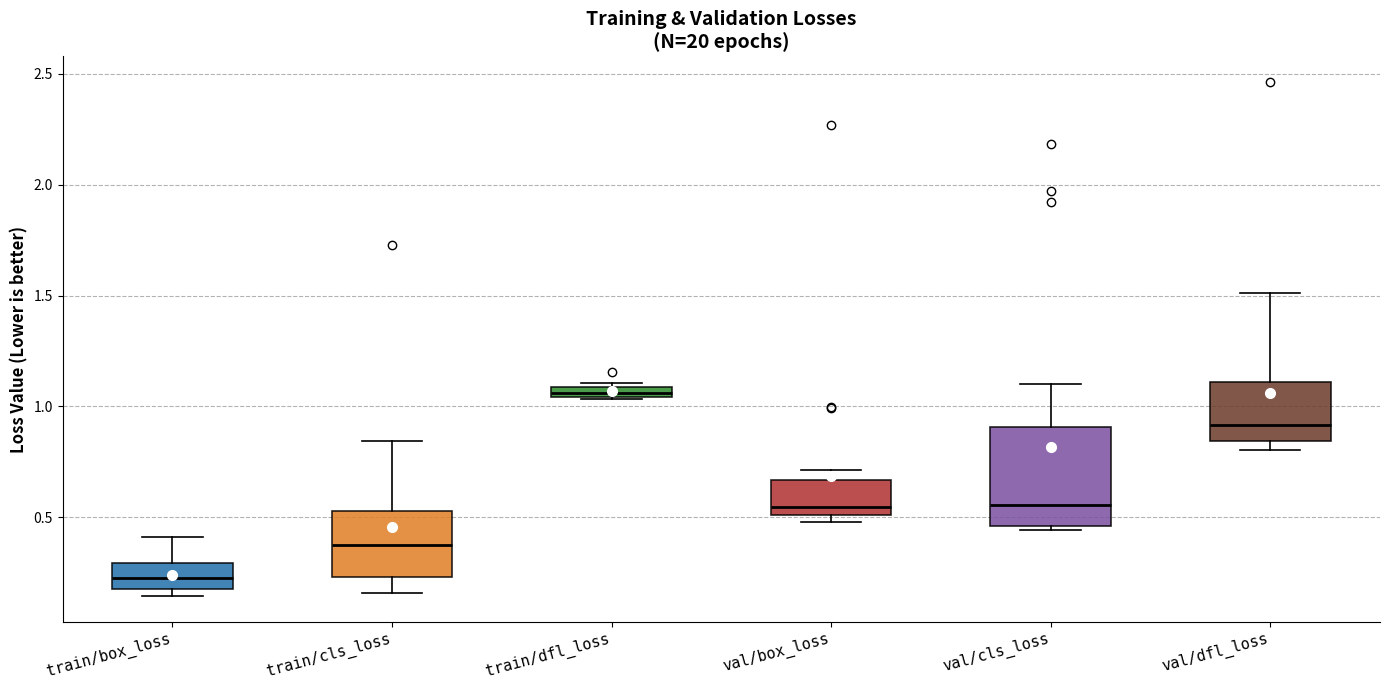

Where is the upper edge of the box for train/dfl_loss on the y-axis? The values are not printed on the chart, so give them approximately, as read against the axis.

1.10